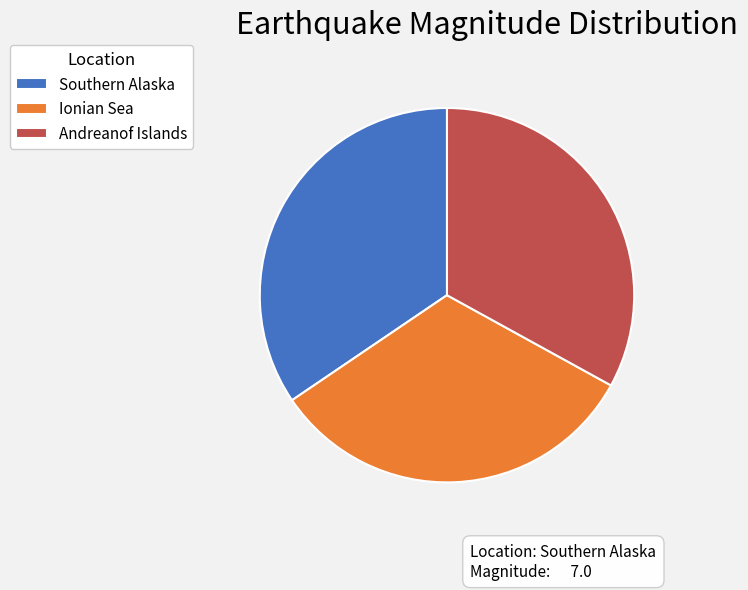

Combined, do Ionian Sea and Southern Alaska account for over 50%?

Yes